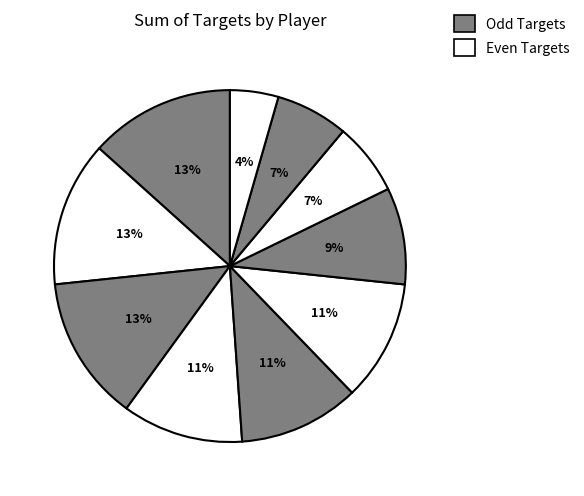

Count the number of slices in the pie.

10